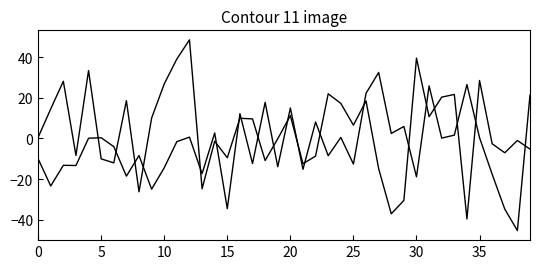

Does the chart have visible grid lines?

No